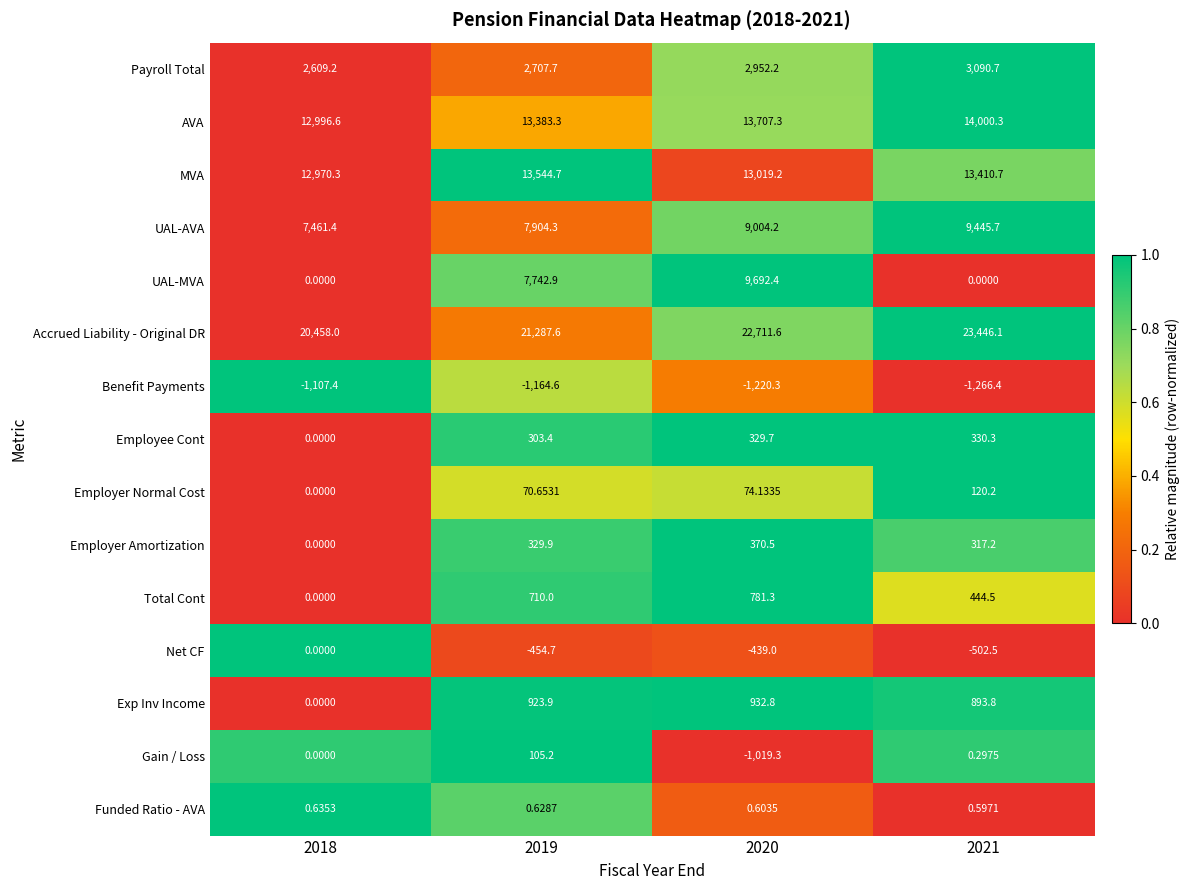

Is the value of Total Cont at 2018 greater than the value of Benefit Payments at 2020?

Yes